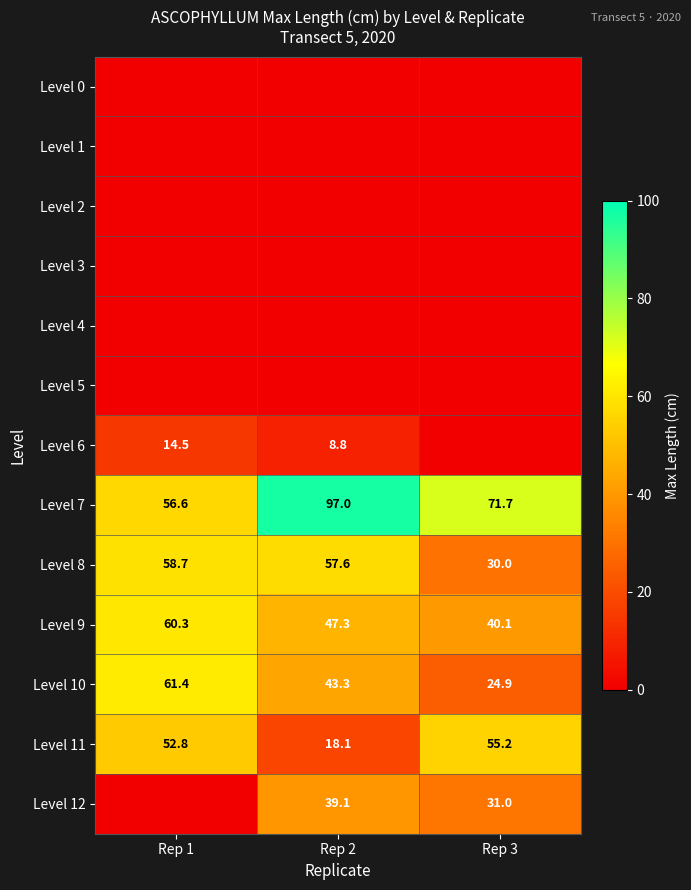

The value of Level 8 at Rep 2 is 103.1. True or false?

False